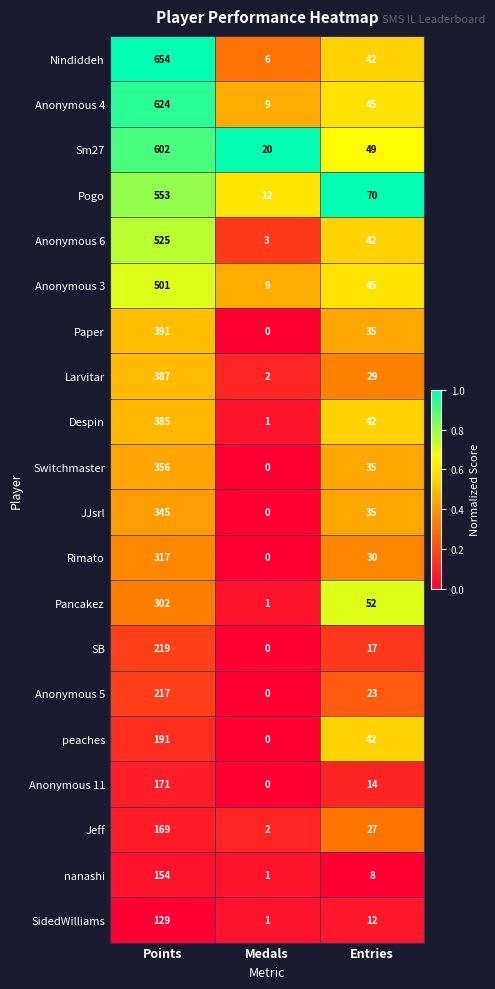

Count the JJsrl values in the range 0 to 345.

3